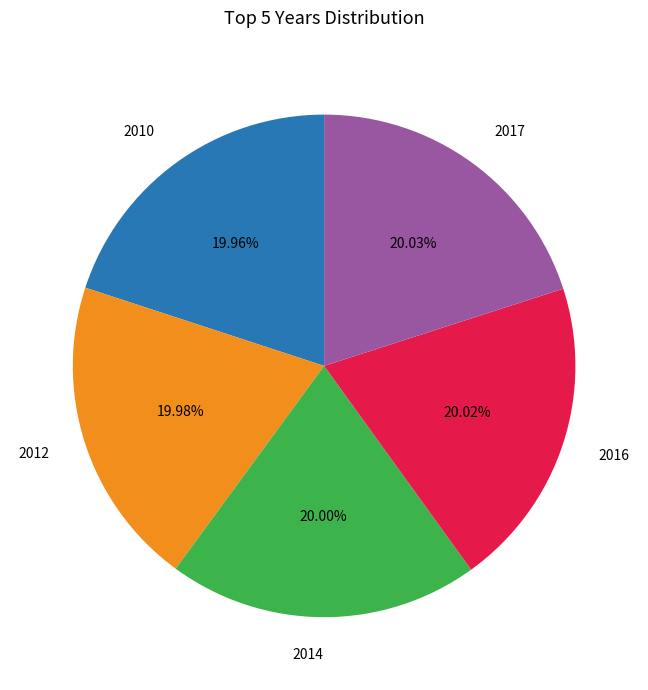

Does 2012 represent more than half of the total?

No